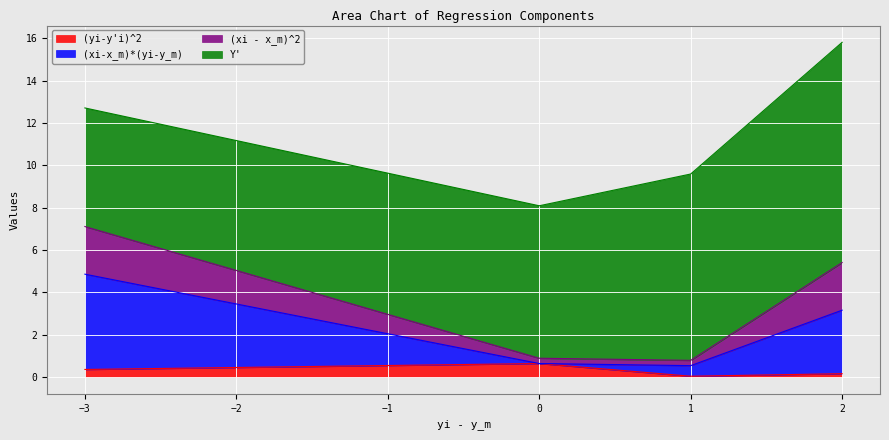

Where is the first local minimum for (xi-x_m)*(yi-y_m)?

1